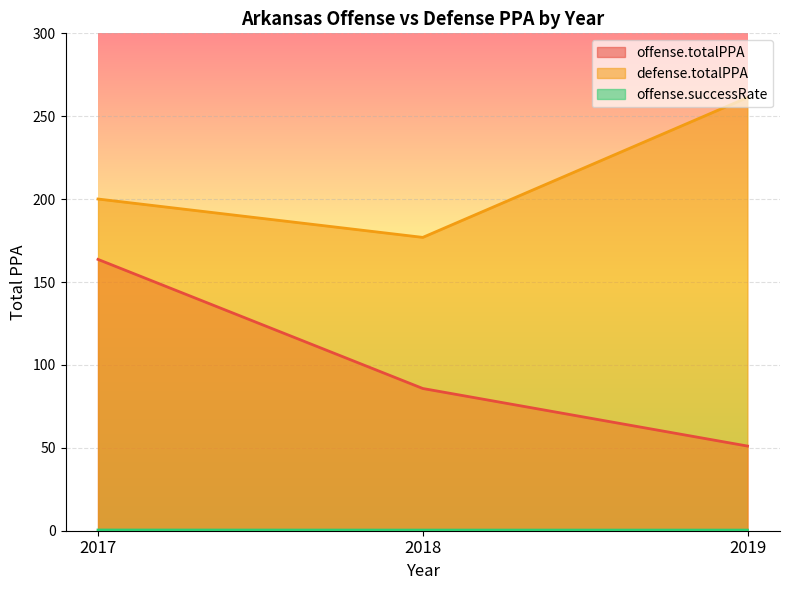

Rank the categories by offense.totalPPA value from lowest to highest.

2019, 2018, 2017